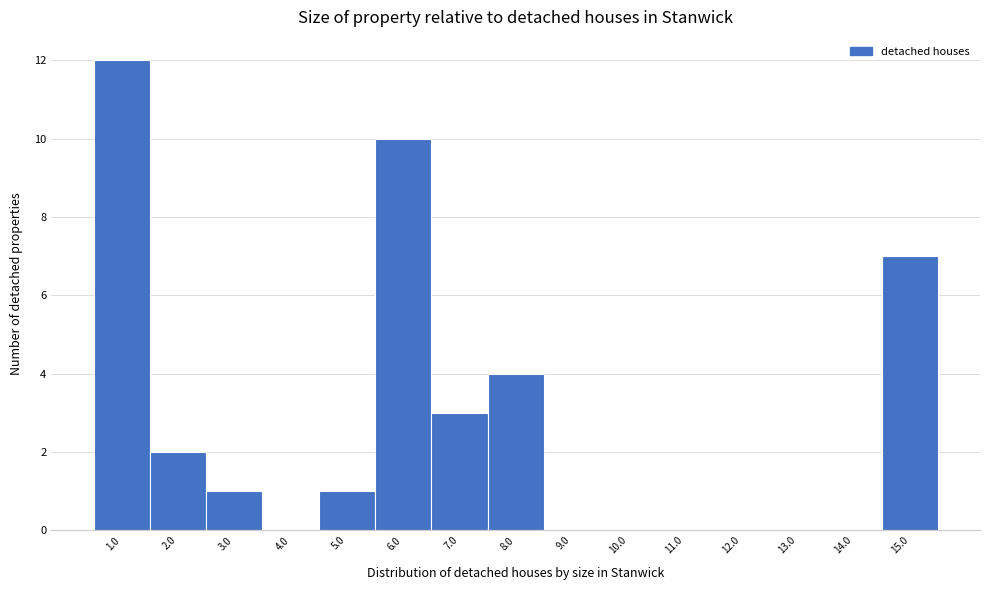

Reading right to left, what are all the values shown in this chart?

15.0=7	14.0=0	13.0=0	12.0=0	11.0=0	10.0=0	9.0=0	8.0=4	7.0=3	6.0=10	5.0=1	4.0=0	3.0=1	2.0=2	1.0=12